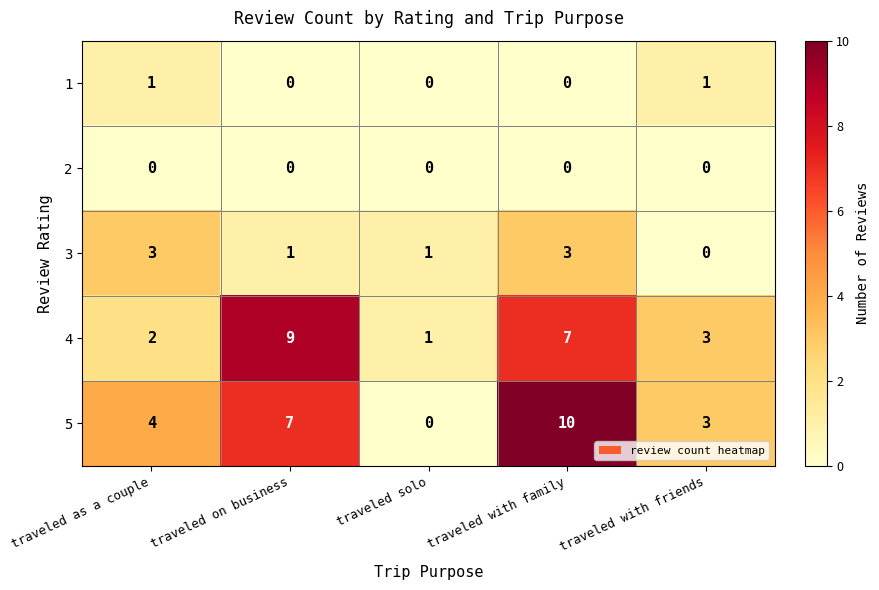

True or false: 3 has a value of 3 at traveled as a couple.

True